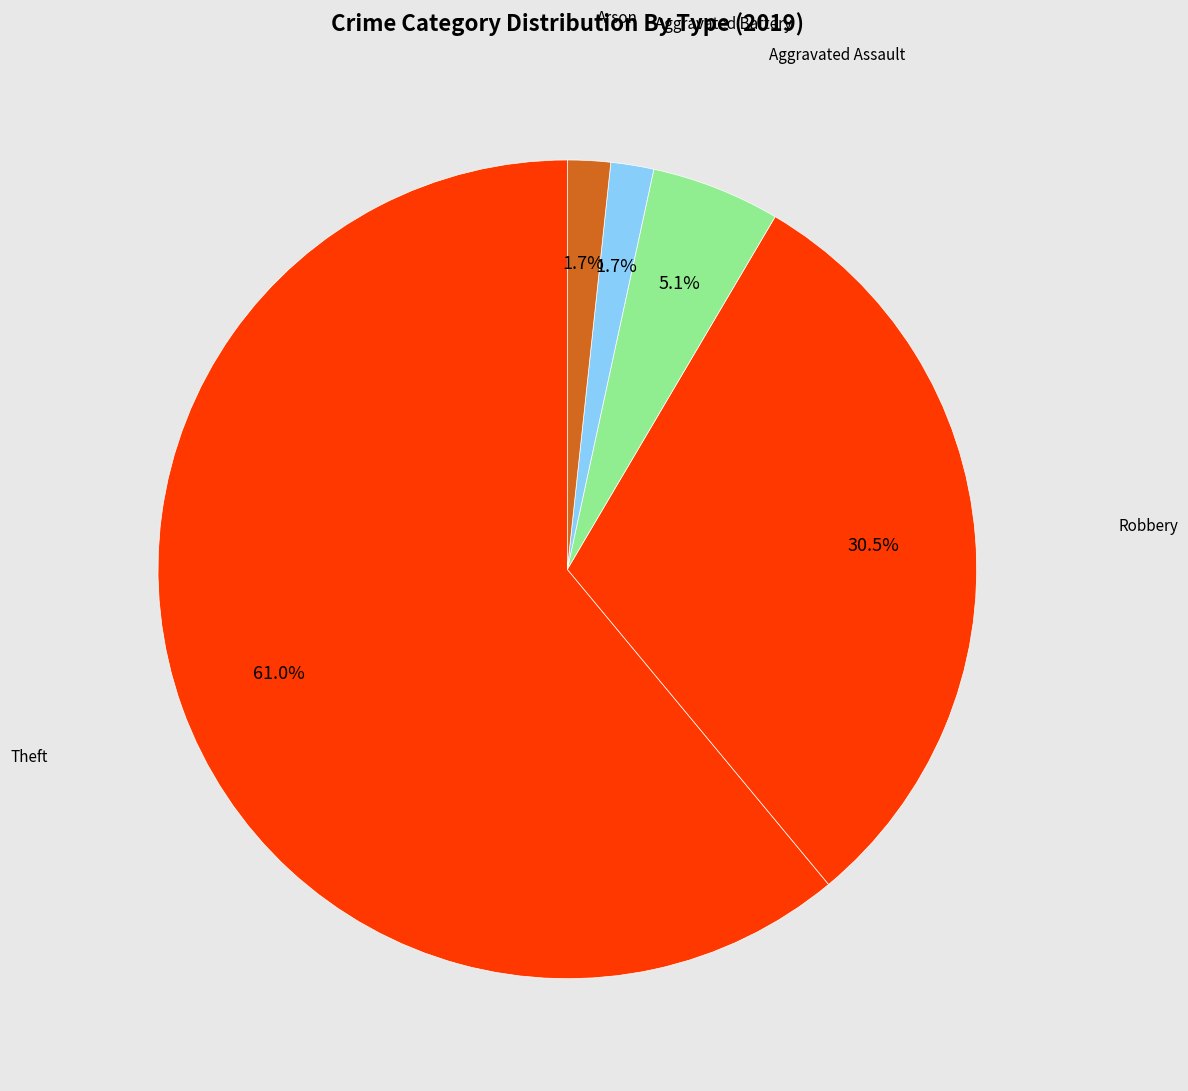

Count the number of slices in the pie.

5